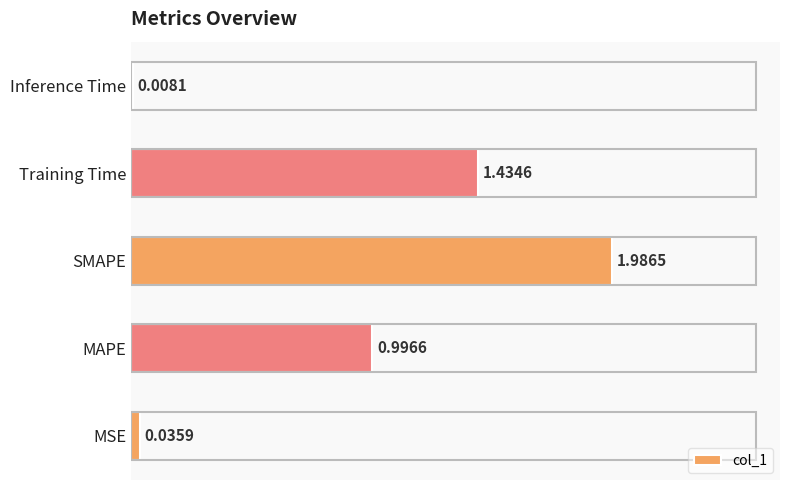

At which label is the value closest to 0?

Inference Time